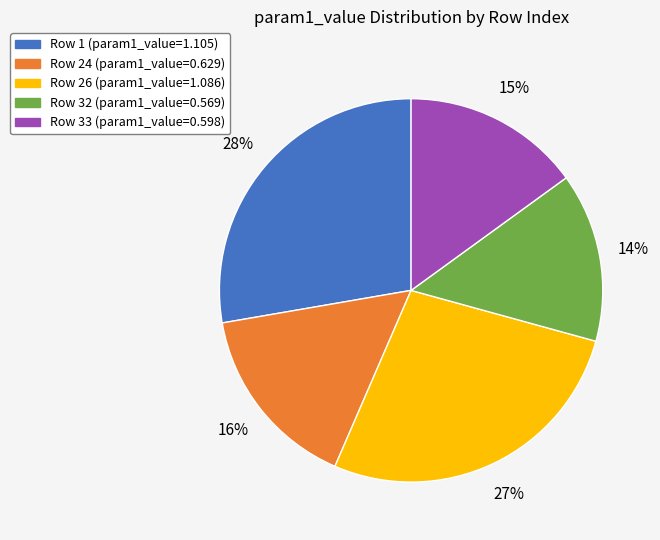

Does any single category account for the majority?

No